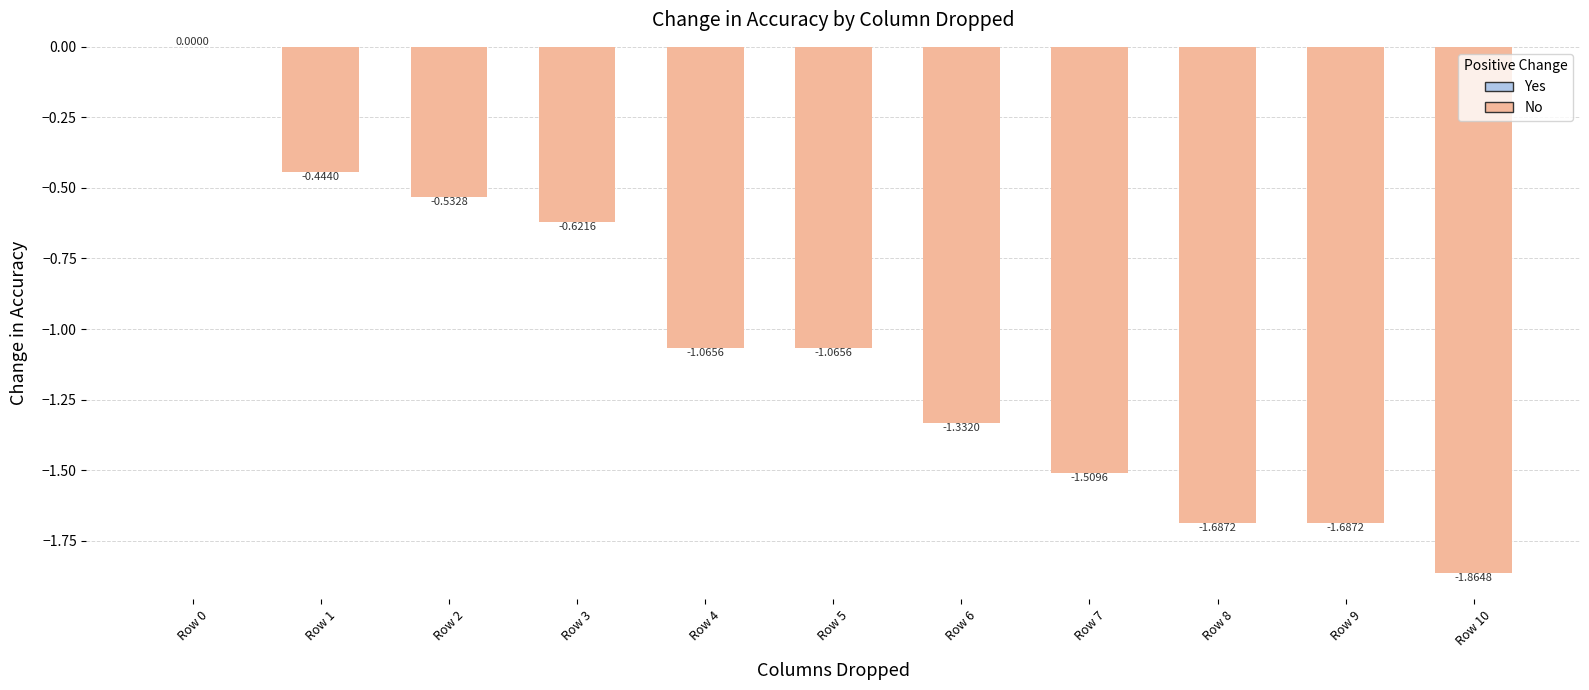

Which has a higher value, Row 8 or Row 4?

Row 4